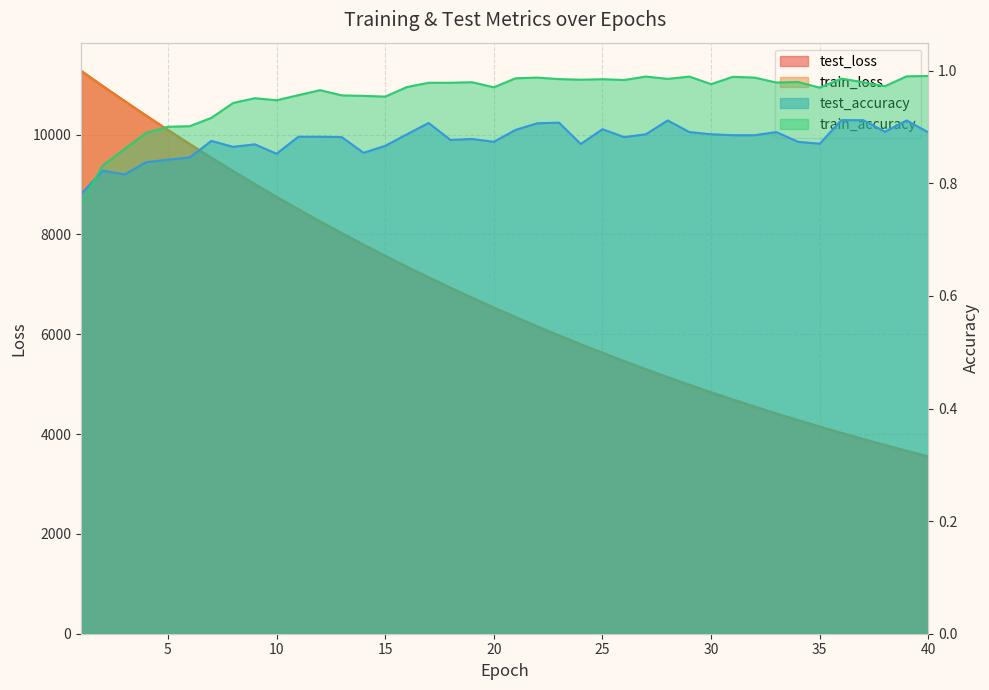

What is the value of the train_loss point at the 38th from the left?

3779.1